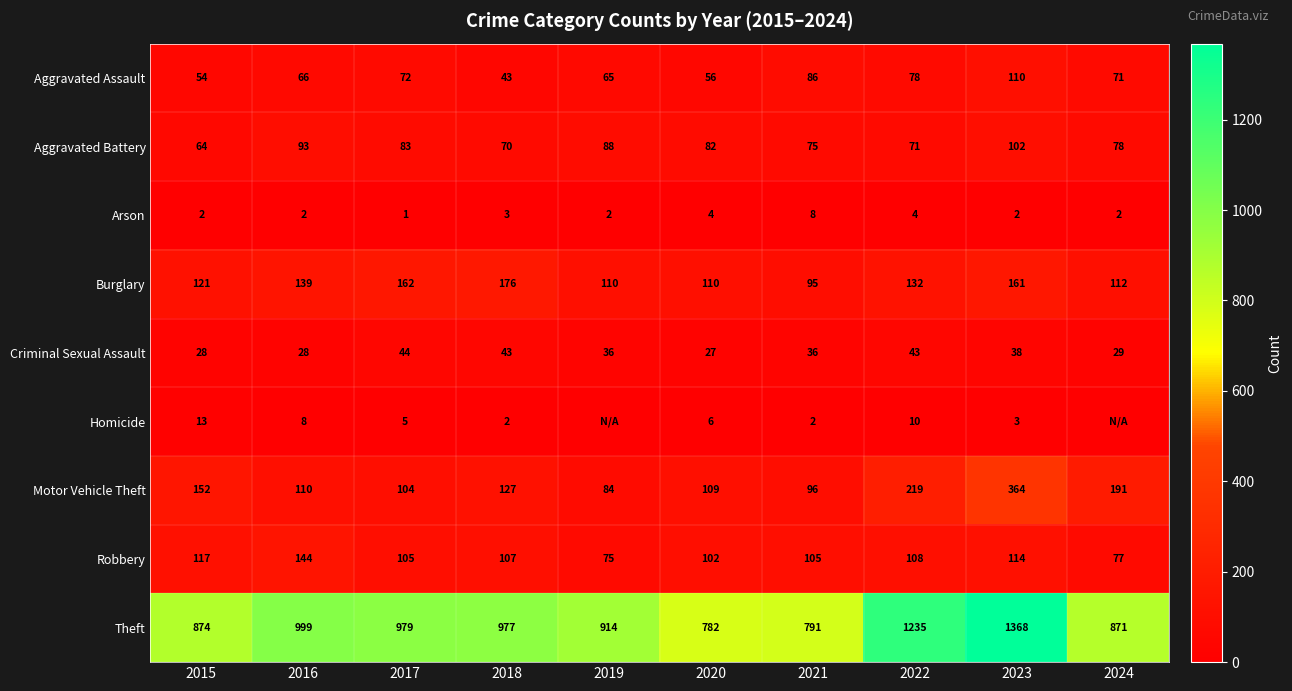

What value does the Aggravated Assault series have at 2023, to the nearest 10?

110